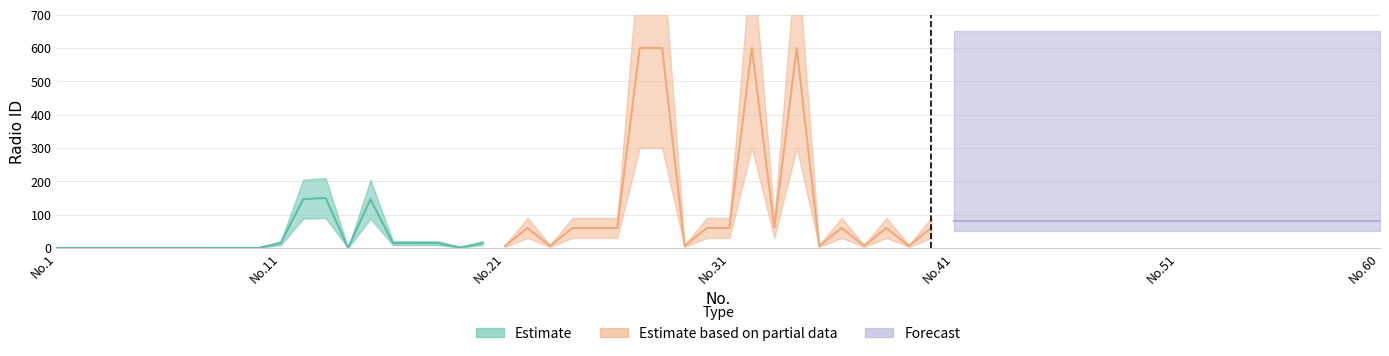

What is the label of the 1st point from the left?

No.1